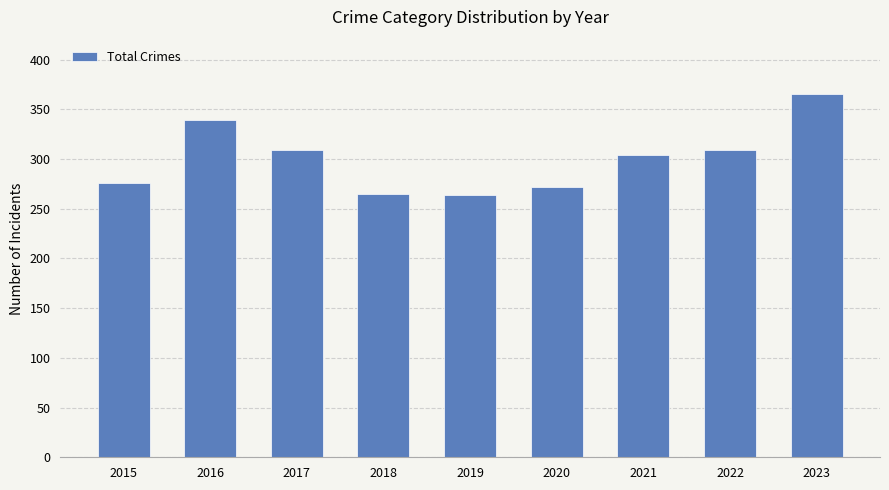

How many data points are less than 304?

4